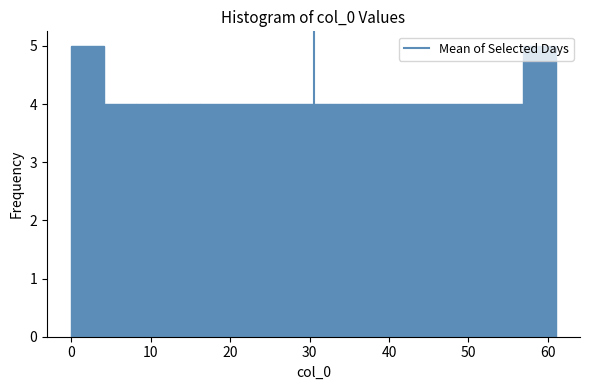

Reading left to right, transcribe this chart: for each bar, give the range it covers on the x-axis and its height. Neither the bar edges nor the heights are printed on the chart, so give them approximately, as read against the axes.

0 to 4: 5
4 to 8: 4
8 to 12: 4
12 to 16: 4
16 to 20: 4
20 to 24: 4
24 to 28: 4
28 to 33: 4
33 to 37: 4
37 to 41: 4
41 to 45: 4
45 to 49: 4
49 to 53: 4
53 to 57: 4
57 to 61: 5